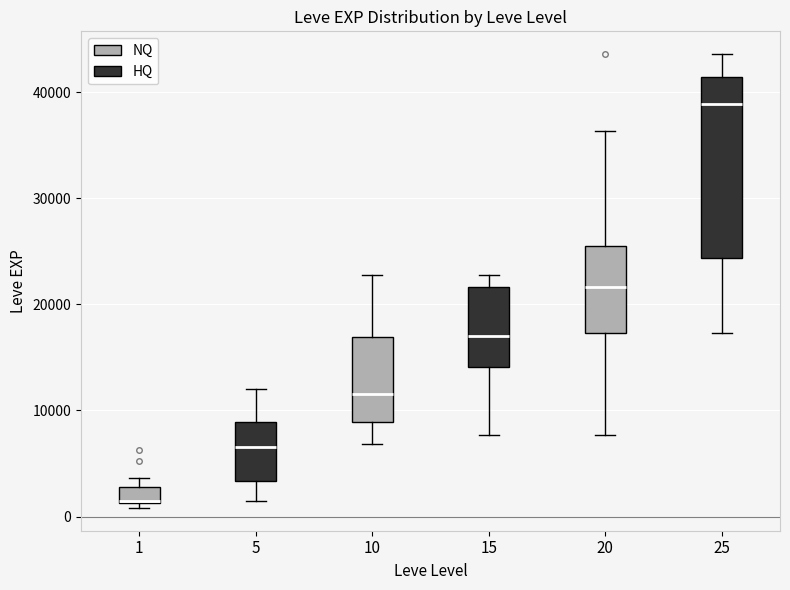

Comparing the boxes themselves (not the whiskers), which one is the tallest?

25